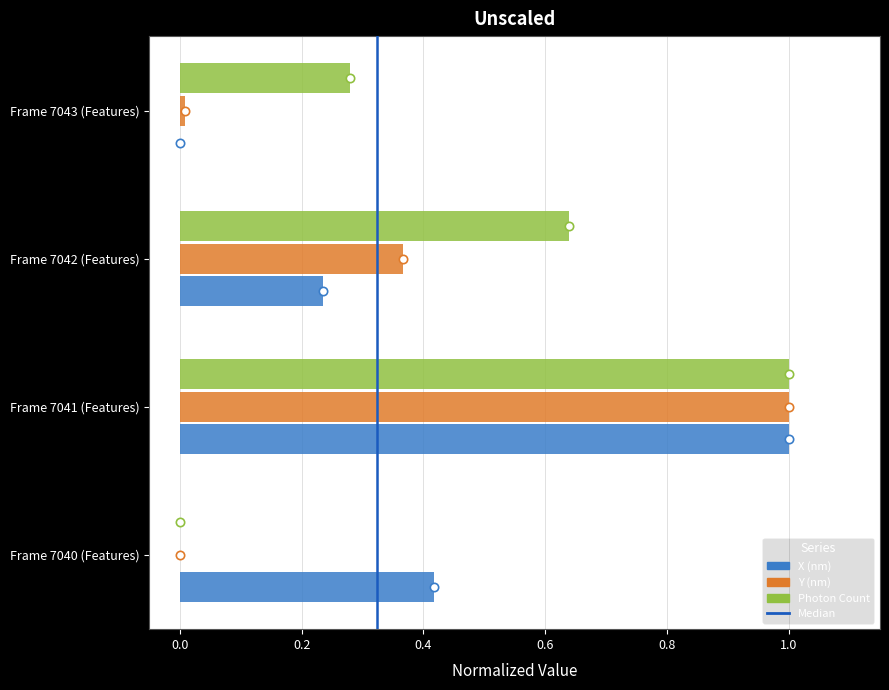

Which series has the largest total across all categories?

Photon Count